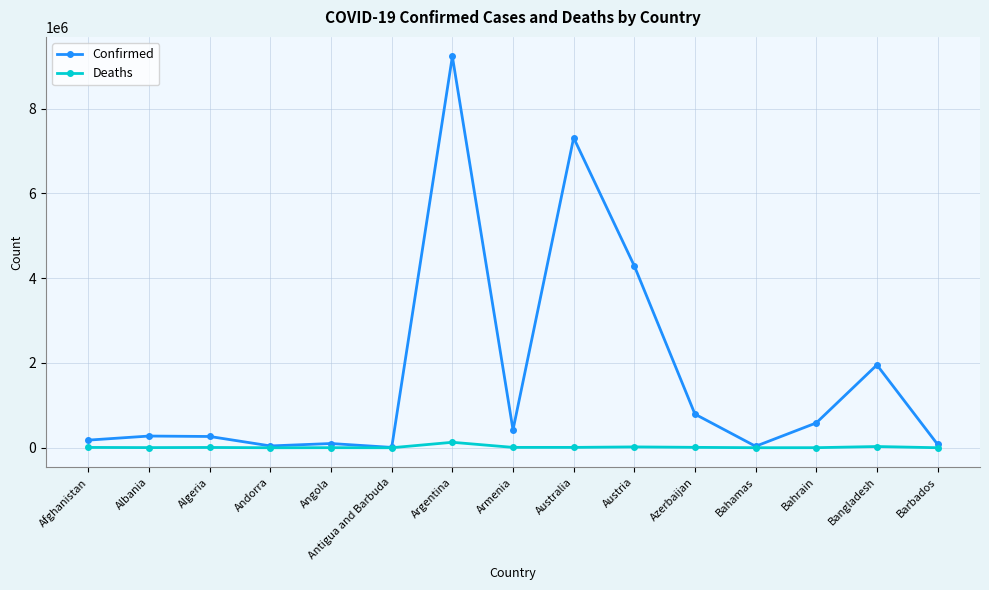

Between Albania and Australia, which series saw the biggest shift?

Confirmed